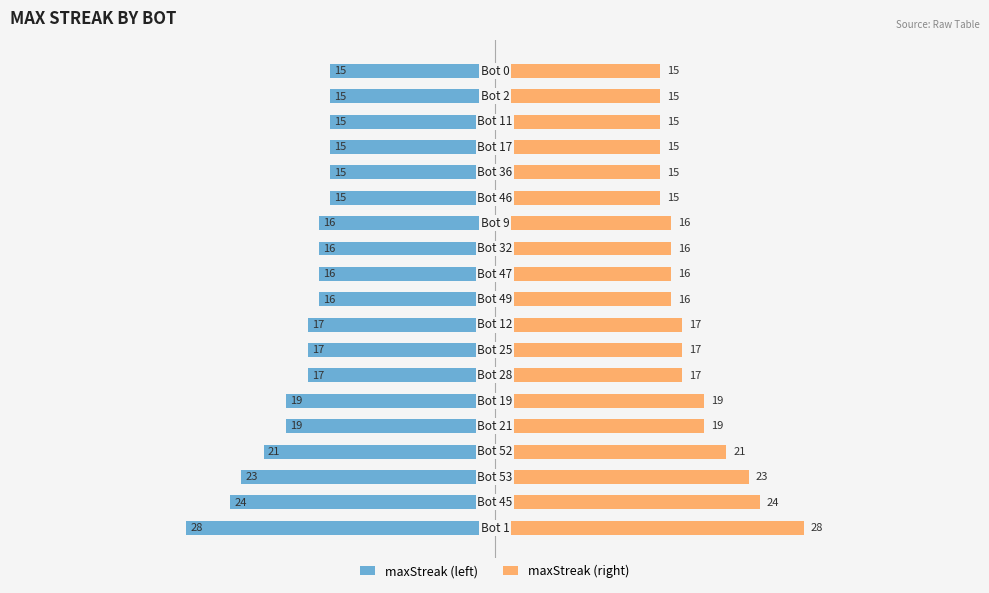

How many bars are there in total?

38